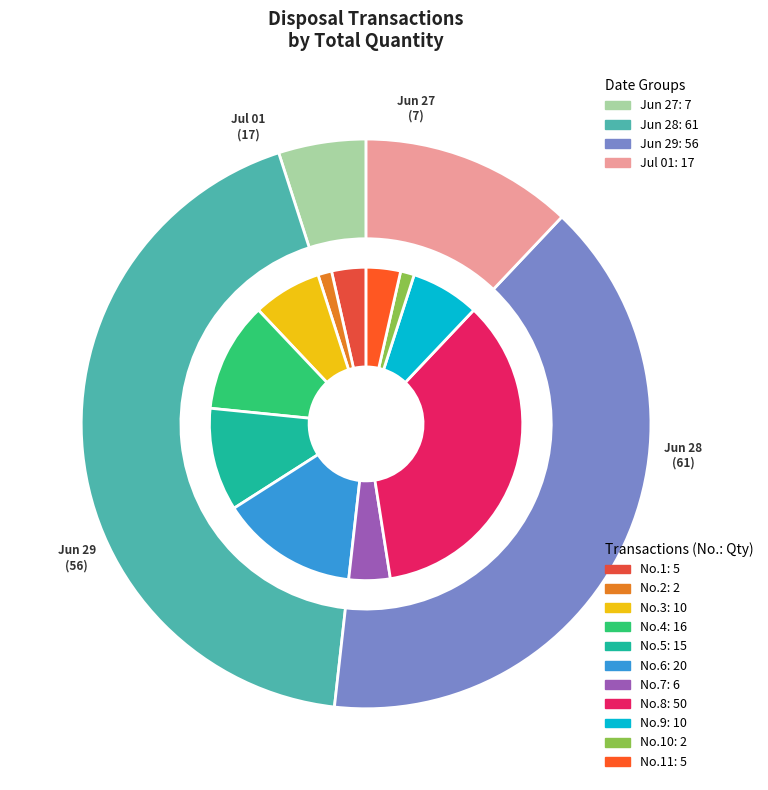

Does any single category account for the majority?

No